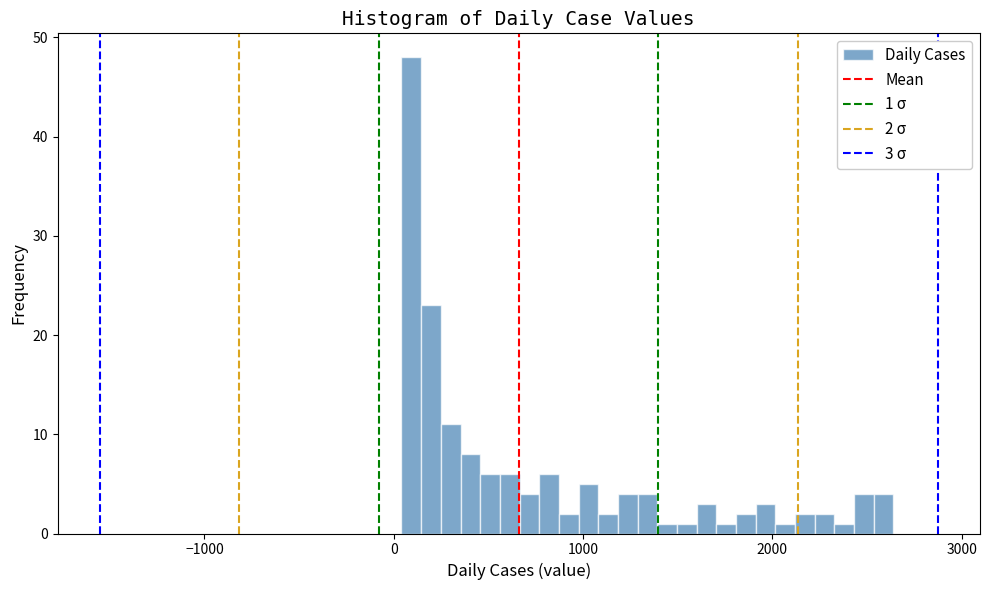

Around what value on the x-axis is the tallest bar? Give the approximate position of its centre, as read against the axis.

100